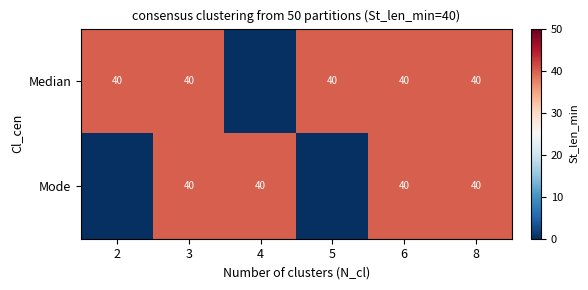

Is it true that Mode equals 40 at 4?

True